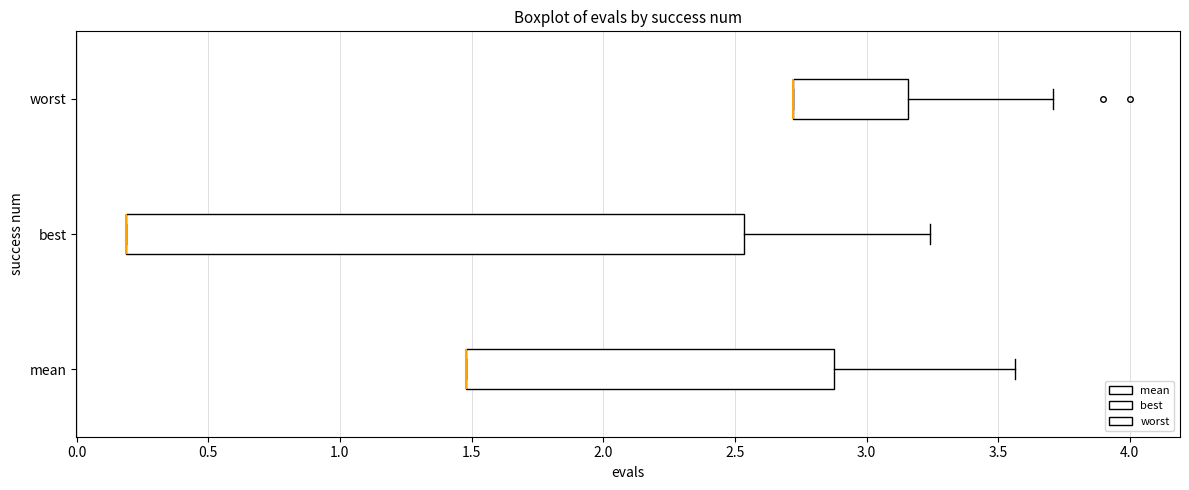

Reading bottom to top, transcribe this box plot: for each box, give where its median line is, the range the box spans, and where its two whiskers end, as read against the x-axis. The values are not printed on the chart, so give them approximately, as read against the axis.

mean: median 1.50 (drawn on the box's left edge), box 1.50 to 2.85, whiskers 1.50 to 3.55
best: median 0.20 (drawn on the box's left edge), box 0.20 to 2.55, whiskers 0.20 to 3.25
worst: median 2.70 (drawn on the box's left edge), box 2.70 to 3.15, whiskers 2.70 to 3.70